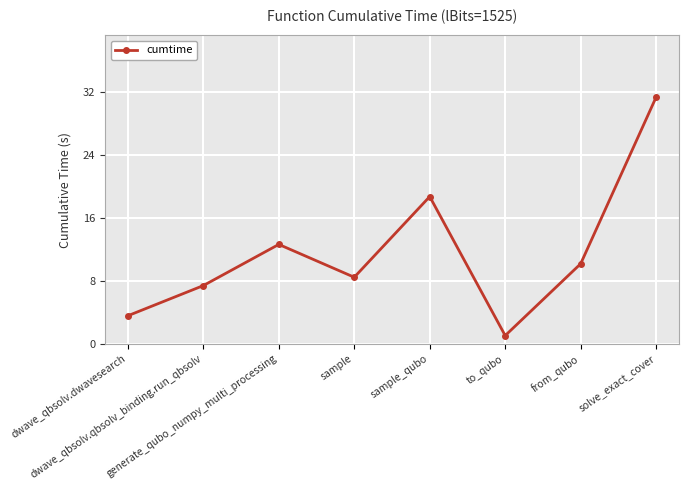

What is the change in value from generate_qubo_numpy_multi_processing to sample?

-4.2